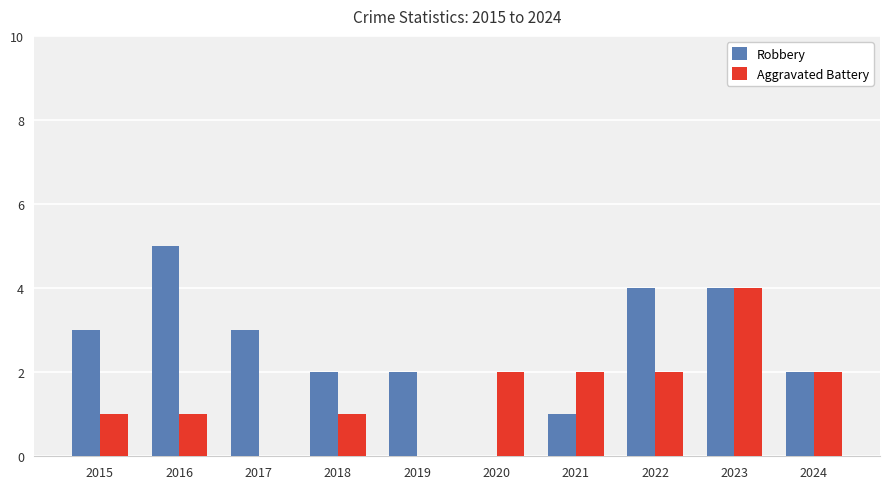

What is the sum of all Aggravated Battery values?

15